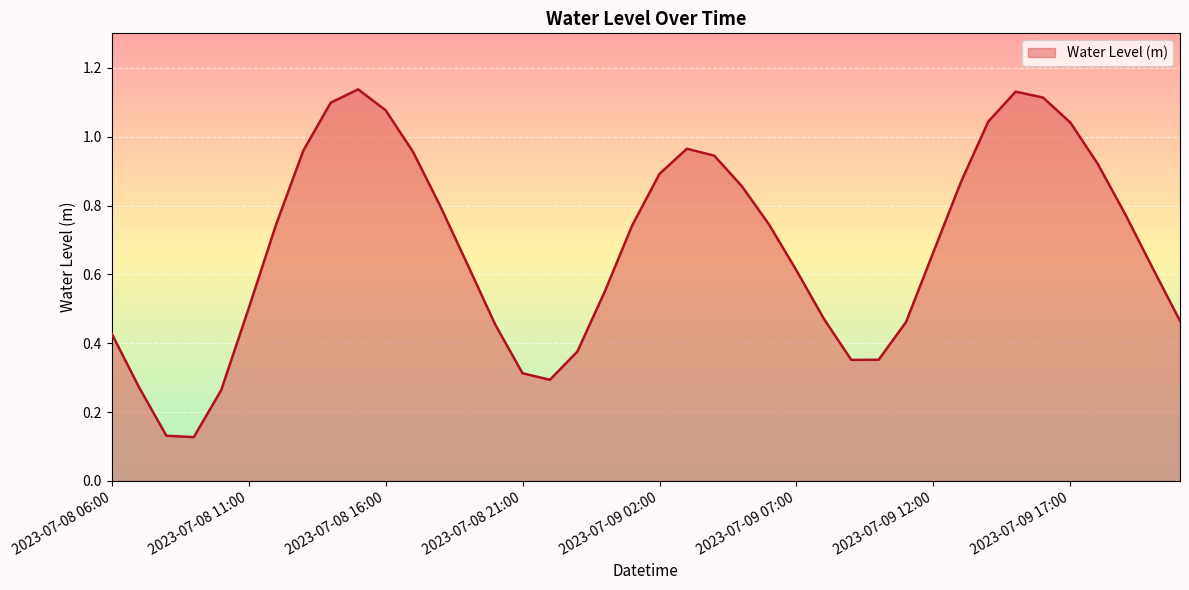

How many lines are shown in the chart?

1